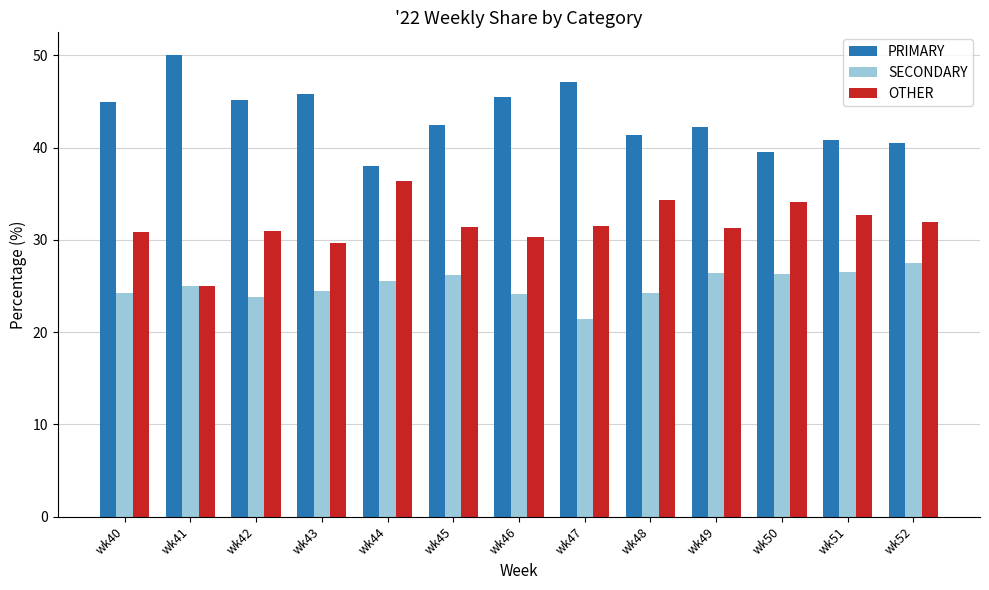

What is the spread (max minus min) of values at wk47?

25.7